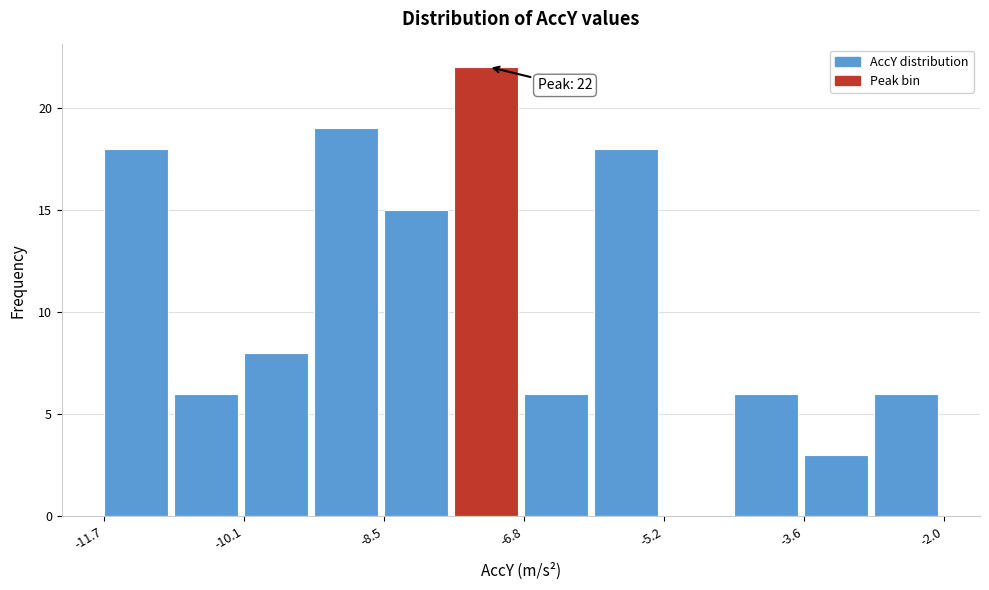

Which range on the x-axis has the tallest bar?

-7.6 to -6.8